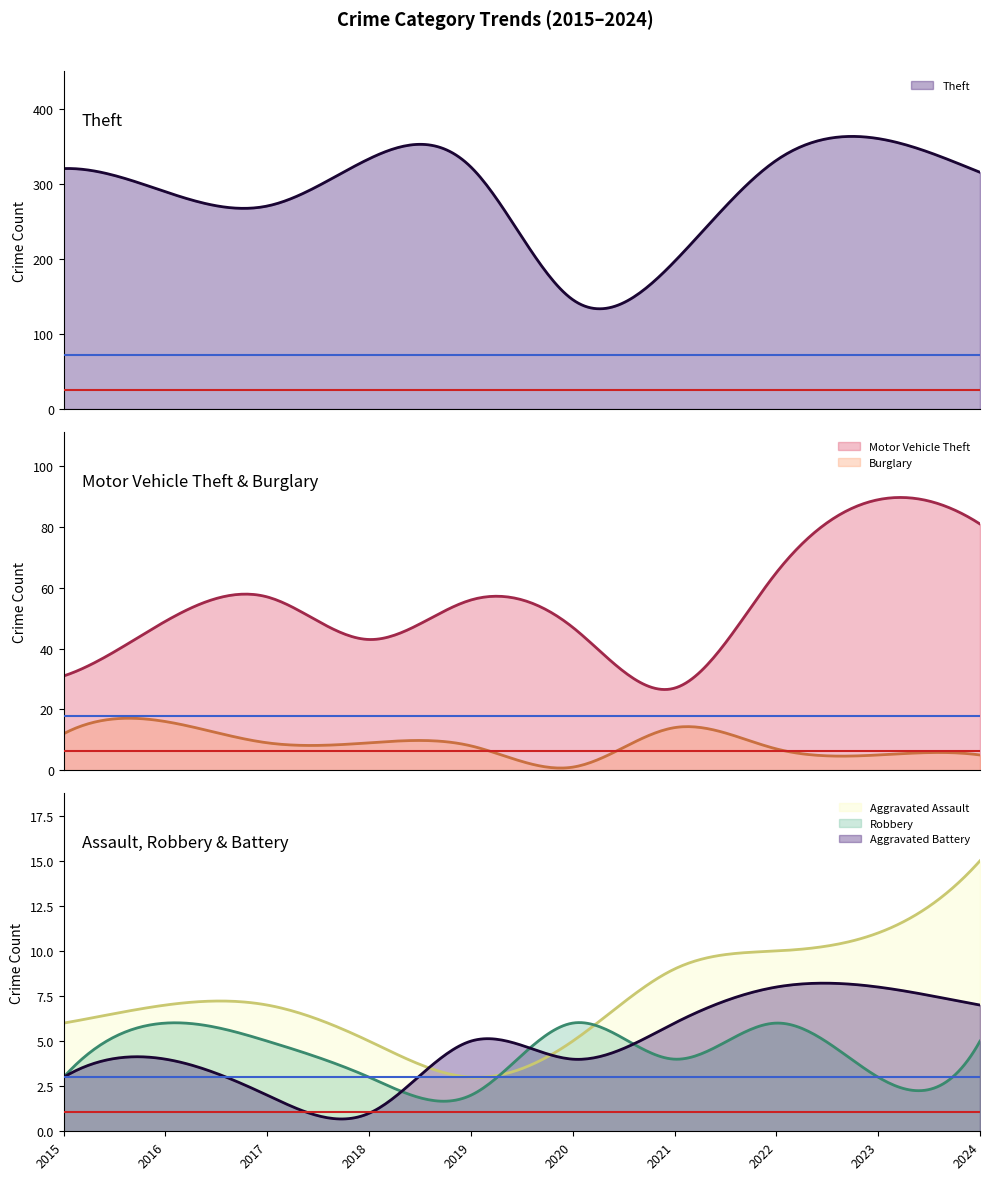

Reading left to right, list all the values displayed in this chart.

Theft: 321	290	271	334	323	146	197	332	361	316
Motor Vehicle Theft: 31	49	57	43	56	47	27	65	89	81
Burglary: 12	16	9	9	8	1	14	7	5	5
Aggravated Assault: 6	7	7	5	3	5	9	10	11	15
Robbery: 3	6	5	3	2	6	4	6	3	5
Aggravated Battery: 3	4	2	1	5	4	6	8	8	7